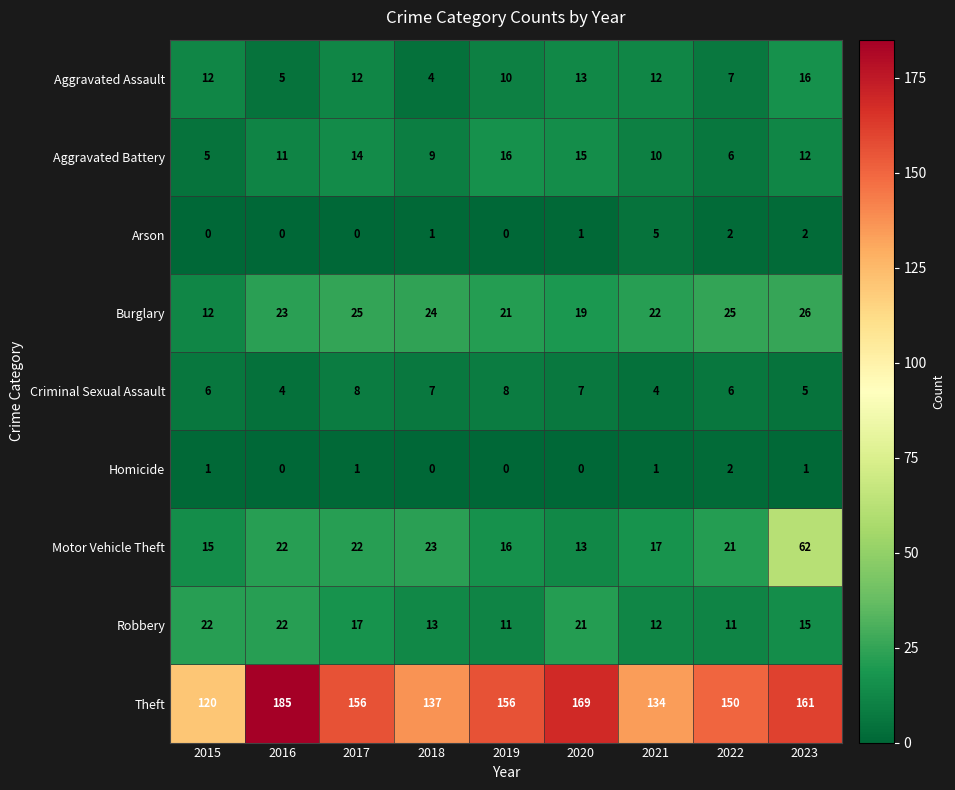

Which series has the largest total across all categories?

Theft